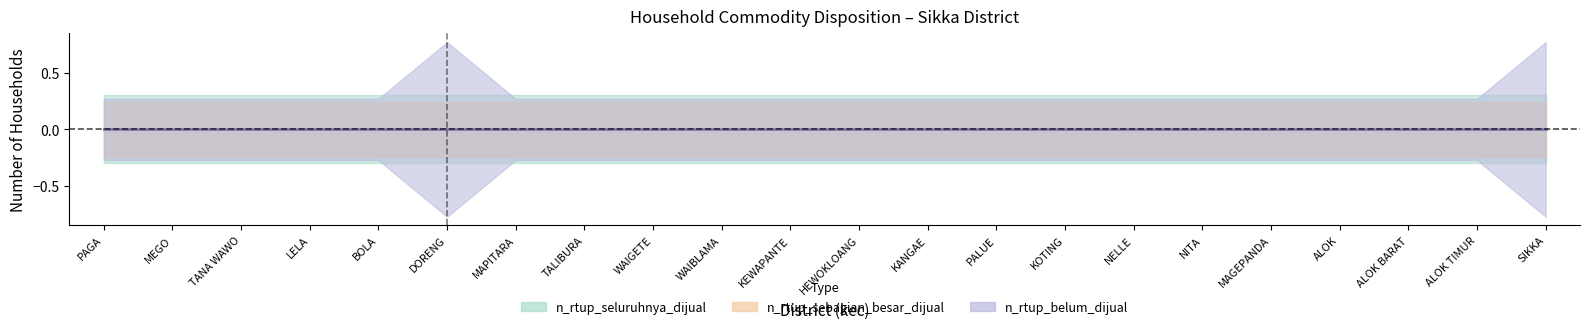

Which series has the largest total across all categories?

n_rtup_belum_dijual